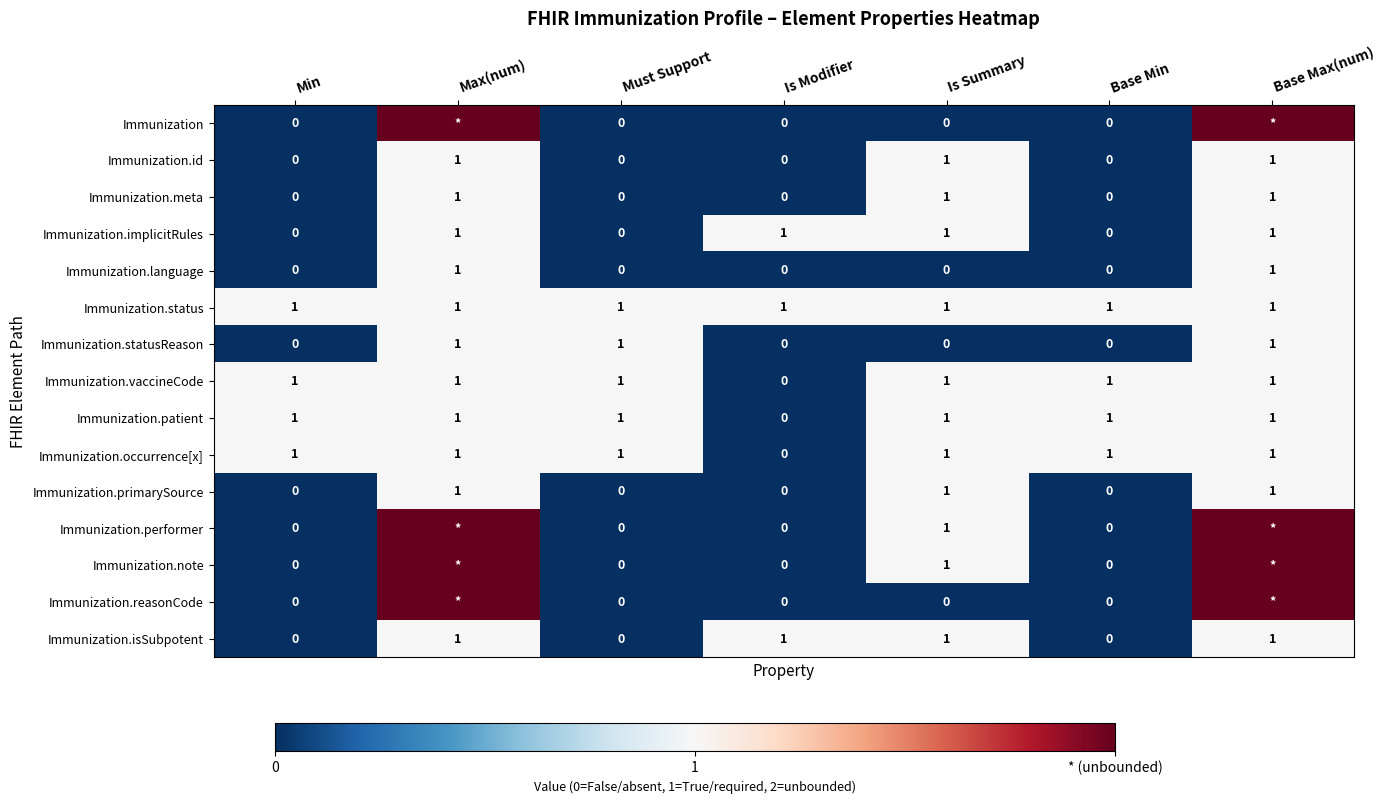

At which category does the chart reach its minimum across all series?

Min